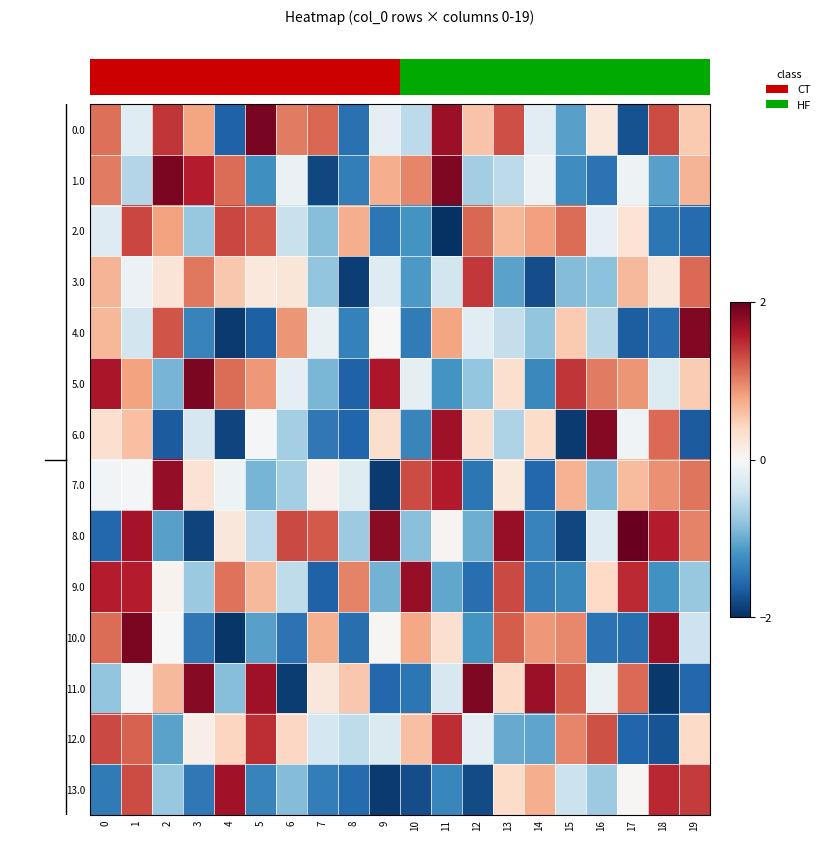

Reading right to left, transcribe all the data shown in this chart.

0.0: 19=0.5	18=1.3	17=-1.7	16=0.2	15=-1.1	14=-0.2	13=1.3	12=0.6	11=1.7	10=-0.5	9=-0.2	8=-1.5	7=1.1	6=1.0	5=1.9	4=-1.6	3=0.8	2=1.4	1=-0.2	0=1.1
1.0: 19=0.7	18=-1.1	17=-0.1	16=-1.5	15=-1.2	14=-0.1	13=-0.5	12=-0.7	11=1.9	10=1.0	9=0.7	8=-1.4	7=-1.8	6=-0.1	5=-1.2	4=1.1	3=1.6	2=1.9	1=-0.6	0=1.0
2.0: 19=-1.5	18=-1.4	17=0.3	16=-0.2	15=1.1	14=0.8	13=0.7	12=1.1	11=-2.0	10=-1.2	9=-1.4	8=0.7	7=-0.8	6=-0.5	5=1.2	4=1.3	3=-0.8	2=0.8	1=1.3	0=-0.3
3.0: 19=1.1	18=0.2	17=0.6	16=-0.8	15=-0.9	14=-1.8	13=-1.1	12=1.4	11=-0.4	10=-1.1	9=-0.3	8=-1.9	7=-0.8	6=0.2	5=0.2	4=0.5	3=1.1	2=0.3	1=-0.1	0=0.7
4.0: 19=1.8	18=-1.5	17=-1.6	16=-0.6	15=0.5	14=-0.8	13=-0.5	12=-0.2	11=0.8	10=-1.4	9=0.0	8=-1.4	7=-0.2	6=0.9	5=-1.6	4=-1.9	3=-1.3	2=1.3	1=-0.4	0=0.7
5.0: 19=0.5	18=-0.3	17=0.9	16=1.0	15=1.4	14=-1.3	13=0.3	12=-0.8	11=-1.2	10=-0.2	9=1.6	8=-1.6	7=-0.9	6=-0.2	5=0.9	4=1.1	3=1.9	2=-0.9	1=0.8	0=1.6
6.0: 19=-1.7	18=1.1	17=-0.1	16=1.8	15=-1.9	14=0.4	13=-0.6	12=0.3	11=1.7	10=-1.3	9=0.4	8=-1.6	7=-1.4	6=-0.7	5=-0.0	4=-1.8	3=-0.3	2=-1.7	1=0.6	0=0.3
7.0: 19=1.1	18=0.9	17=0.6	16=-0.9	15=0.7	14=-1.6	13=0.2	12=-1.4	11=1.6	10=1.3	9=-1.9	8=-0.2	7=0.1	6=-0.7	5=-0.9	4=-0.1	3=0.3	2=1.8	1=-0.0	0=-0.1
8.0: 19=1.0	18=1.6	17=2.0	16=-0.3	15=-1.8	14=-1.3	13=1.7	12=-1.0	11=0.1	10=-0.8	9=1.8	8=-0.7	7=1.2	6=1.3	5=-0.5	4=0.2	3=-1.9	2=-1.1	1=1.7	0=-1.6
9.0: 19=-0.8	18=-1.2	17=1.5	16=0.4	15=-1.3	14=-1.4	13=1.3	12=-1.5	11=-1.0	10=1.7	9=-1.0	8=1.0	7=-1.6	6=-0.5	5=0.6	4=1.1	3=-0.7	2=0.1	1=1.6	0=1.6
10.0: 19=-0.4	18=1.7	17=-1.5	16=-1.5	15=1.0	14=0.9	13=1.2	12=-1.2	11=0.3	10=0.8	9=0.0	8=-1.5	7=0.7	6=-1.5	5=-1.1	4=-1.9	3=-1.4	2=0.0	1=1.9	0=1.1
11.0: 19=-1.6	18=-1.9	17=1.1	16=-0.1	15=1.2	14=1.7	13=0.4	12=1.9	11=-0.3	10=-1.4	9=-1.6	8=0.5	7=0.2	6=-1.9	5=1.7	4=-0.9	3=1.8	2=0.7	1=-0.0	0=-0.8
12.0: 19=0.4	18=-1.7	17=-1.6	16=1.3	15=1.0	14=-1.1	13=-1.0	12=-0.2	11=1.5	10=0.6	9=-0.3	8=-0.5	7=-0.3	6=0.4	5=1.5	4=0.4	3=0.1	2=-1.1	1=1.2	0=1.3
13.0: 19=1.4	18=1.5	17=0.0	16=-0.7	15=-0.4	14=0.7	13=0.4	12=-1.8	11=-1.3	10=-1.8	9=-1.9	8=-1.5	7=-1.4	6=-0.9	5=-1.3	4=1.7	3=-1.4	2=-0.8	1=1.3	0=-1.4